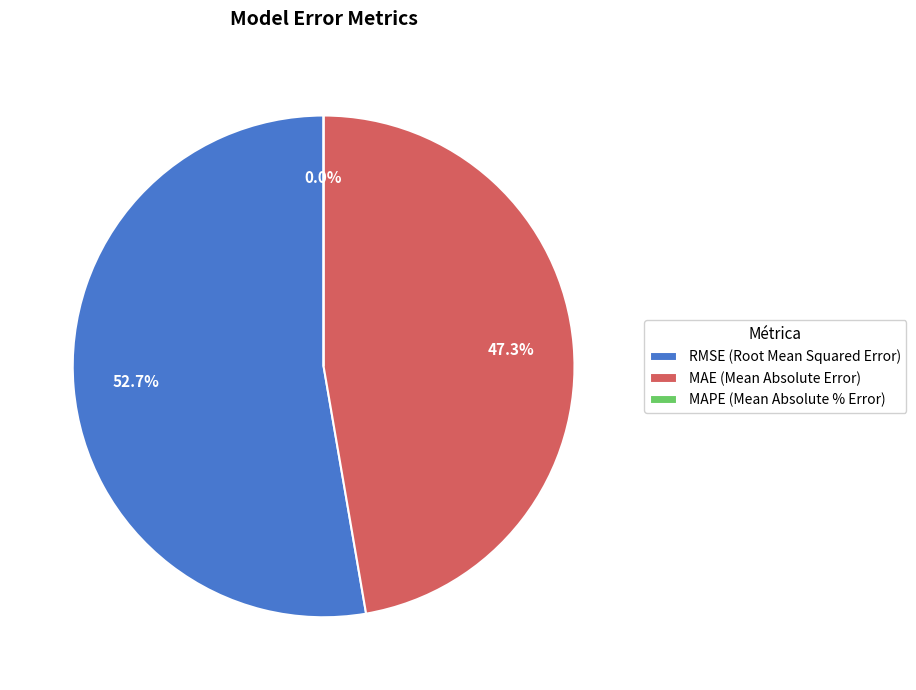

Which has a higher value, MAPE (Mean Absolute % Error) or RMSE (Root Mean Squared Error)?

RMSE (Root Mean Squared Error)